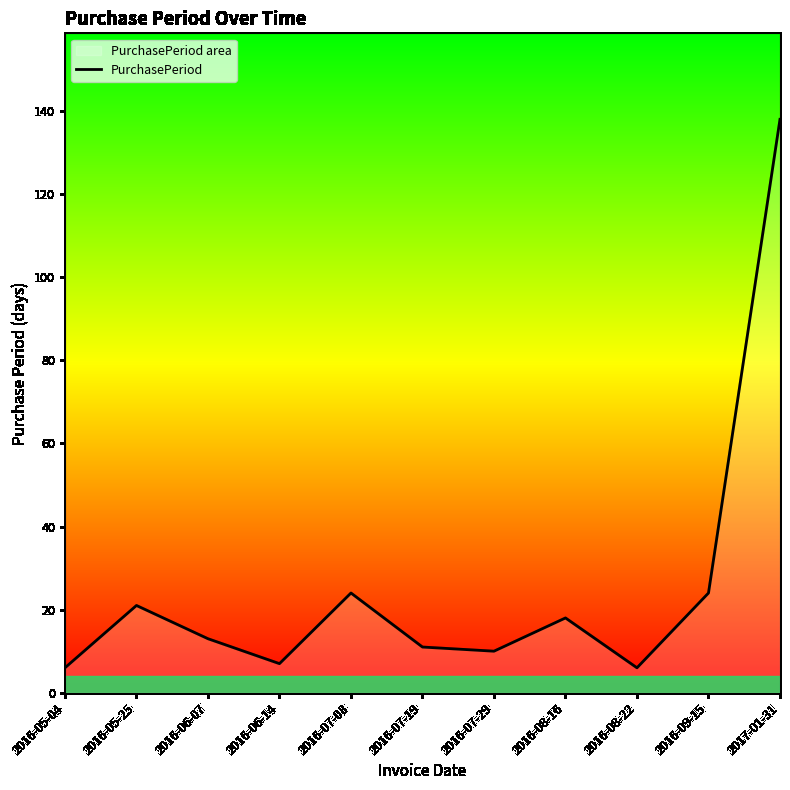

Reading left to right, transcribe all the data shown in this chart.

6	21	13	7	24	11	10	18	6	24	138